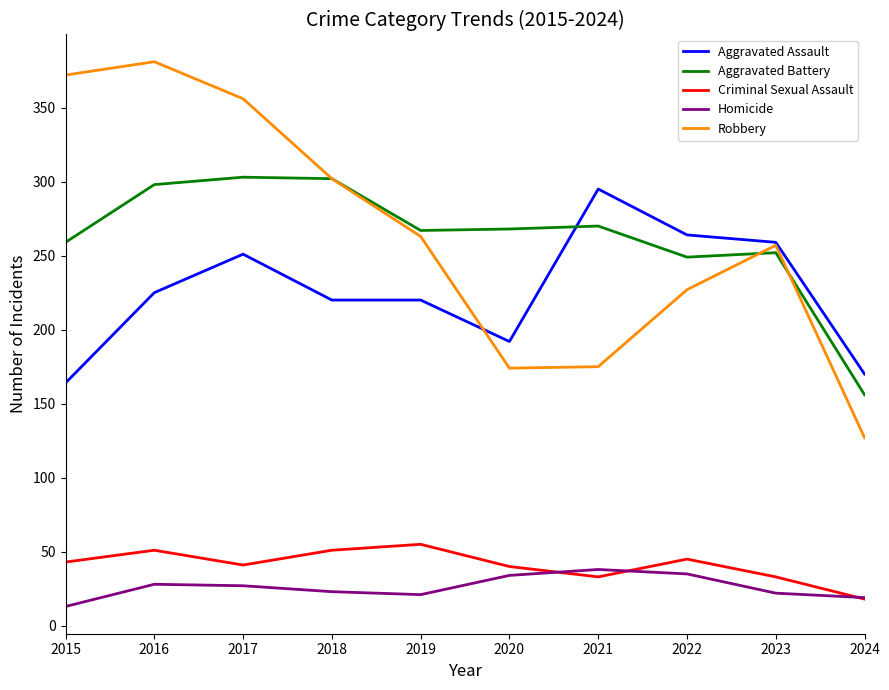

True or false: Criminal Sexual Assault has a value of 33 at 2023.

True